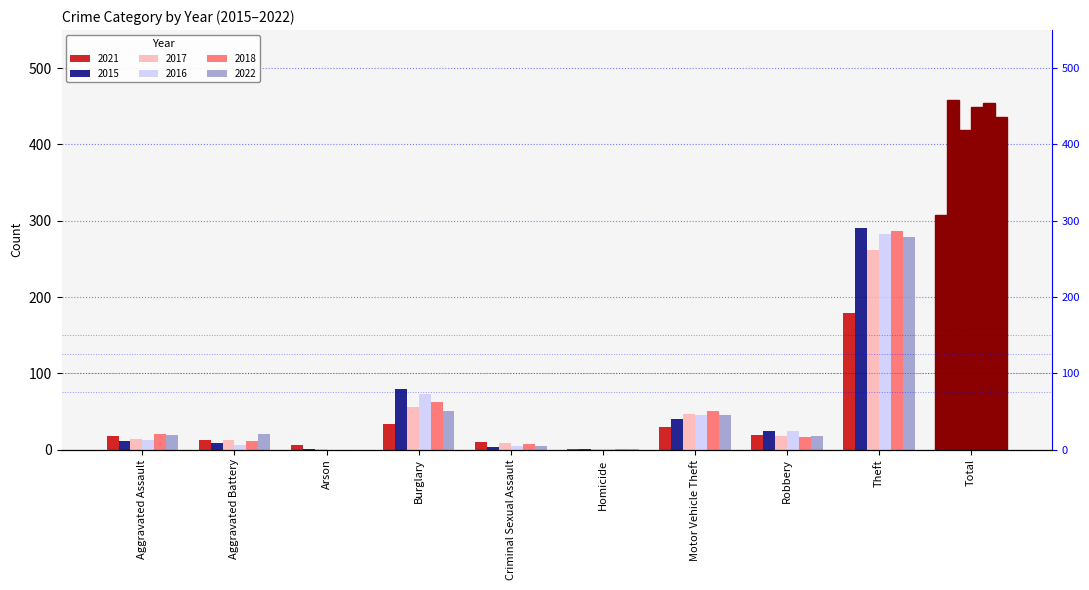

What is the label of the 3rd bar from the left?

Arson